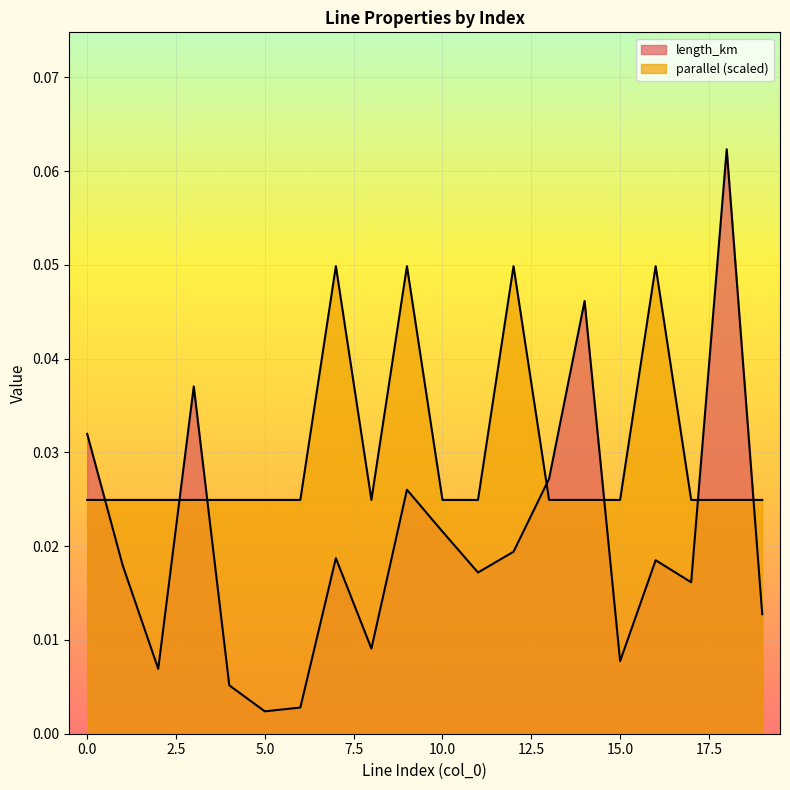

True or false: parallel and length_km cross at least once.

True